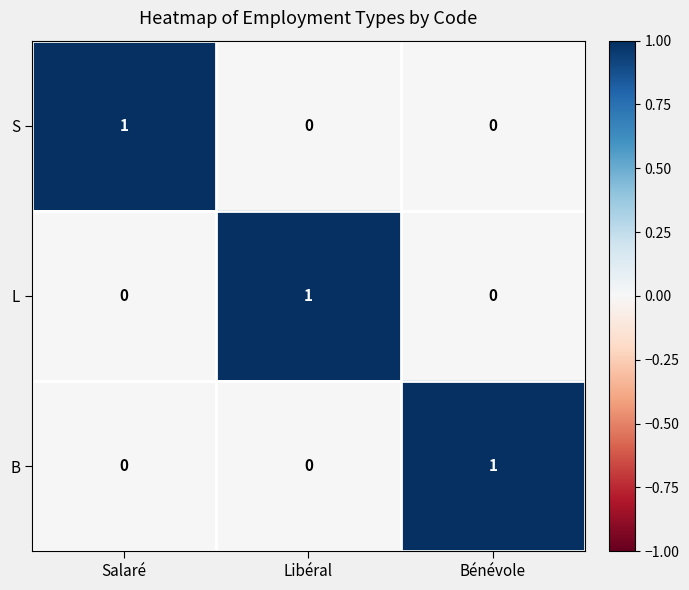

How many L values are between 0 and 1?

3